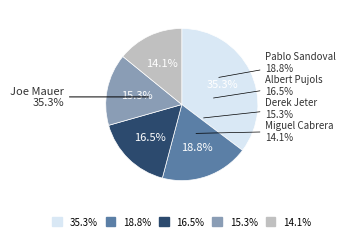

Between Miguel Cabrera and Joe Mauer, which is larger?

Joe Mauer